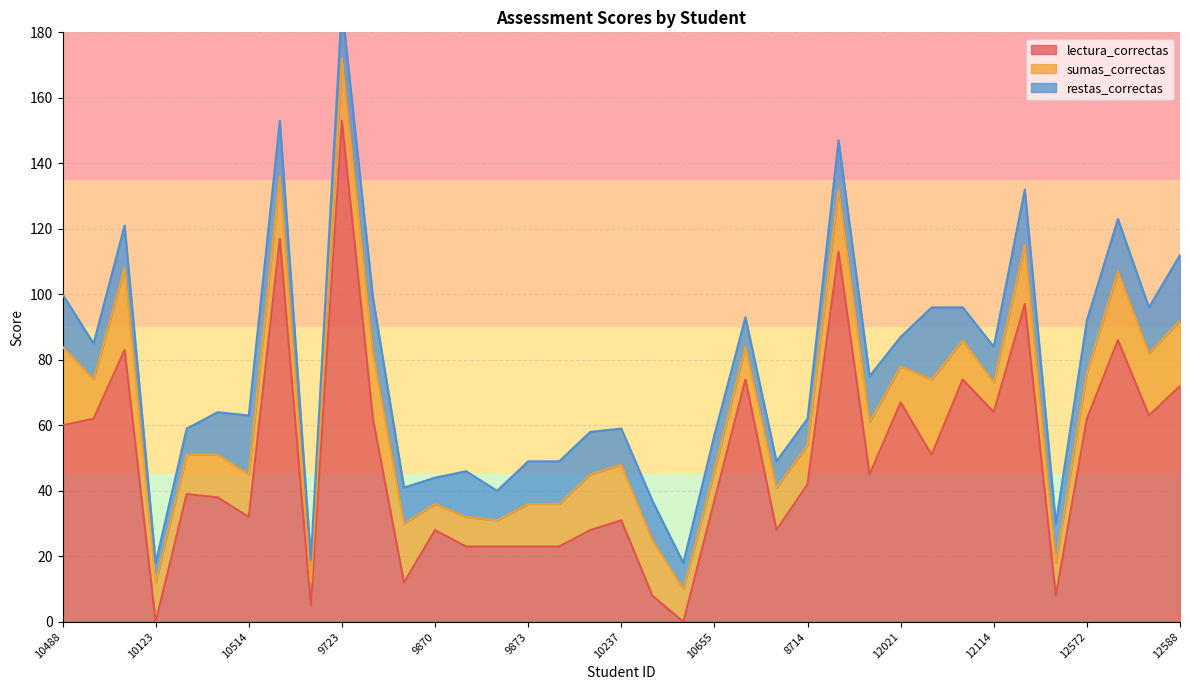

What is the difference between the maximum and second lowest values in the restas_correctas series?

15